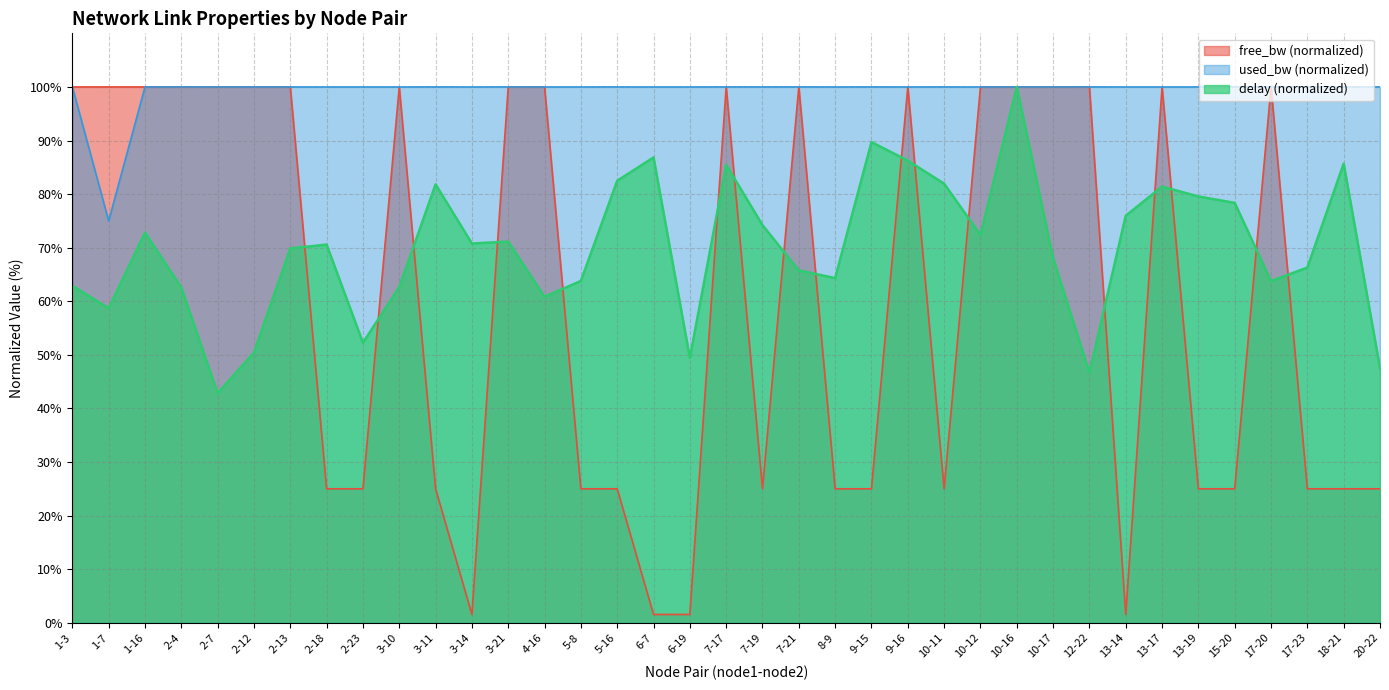

At how many categories does at least one series exceed 17?

37